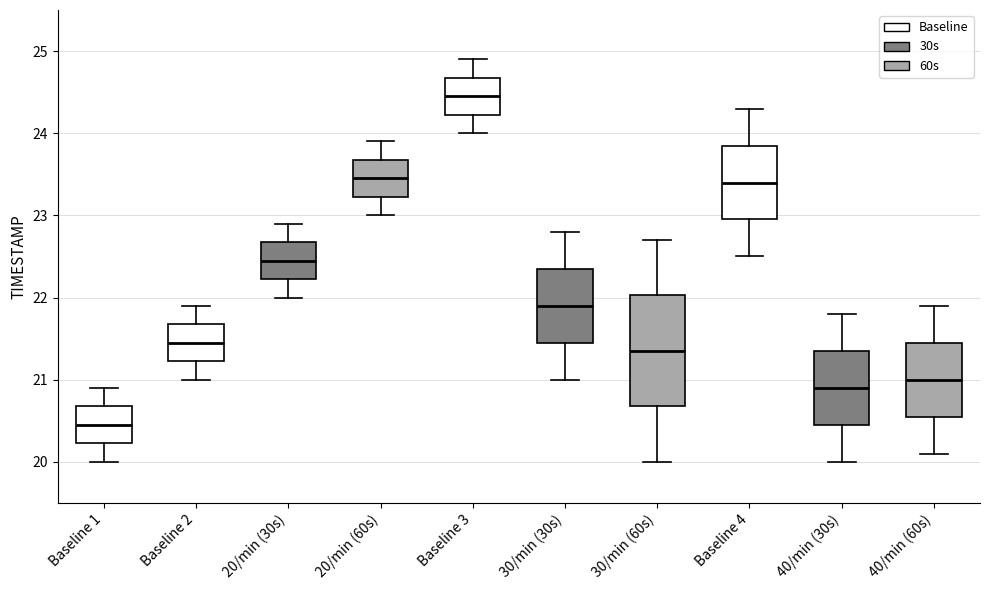

Reading left to right, read every box against the y-axis: the position of its median line, the range the box covers, and the ends of its whiskers. The values are not printed on the chart, so give them approximately, as read against the axis.

Baseline 1: median 20.5, box 20.2 to 20.7, whiskers 20.0 to 20.9
Baseline 2: median 21.5, box 21.2 to 21.7, whiskers 21.0 to 21.9
20/min (30s): median 22.5, box 22.2 to 22.7, whiskers 22.0 to 22.9
20/min (60s): median 23.5, box 23.2 to 23.7, whiskers 23.0 to 23.9
Baseline 3: median 24.5, box 24.2 to 24.7, whiskers 24.0 to 24.9
30/min (30s): median 21.9, box 21.5 to 22.4, whiskers 21.0 to 22.8
30/min (60s): median 21.4, box 20.7 to 22.0, whiskers 20.0 to 22.7
Baseline 4: median 23.4, box 23.0 to 23.9, whiskers 22.5 to 24.3
40/min (30s): median 20.9, box 20.5 to 21.4, whiskers 20.0 to 21.8
40/min (60s): median 21.0, box 20.6 to 21.5, whiskers 20.1 to 21.9